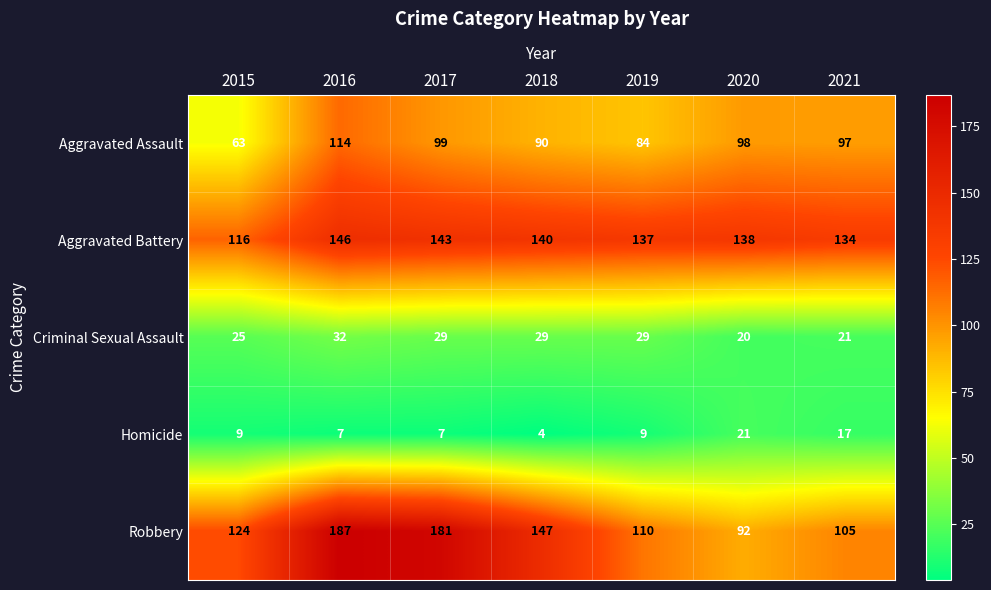

What is the sum of all Criminal Sexual Assault values?

185